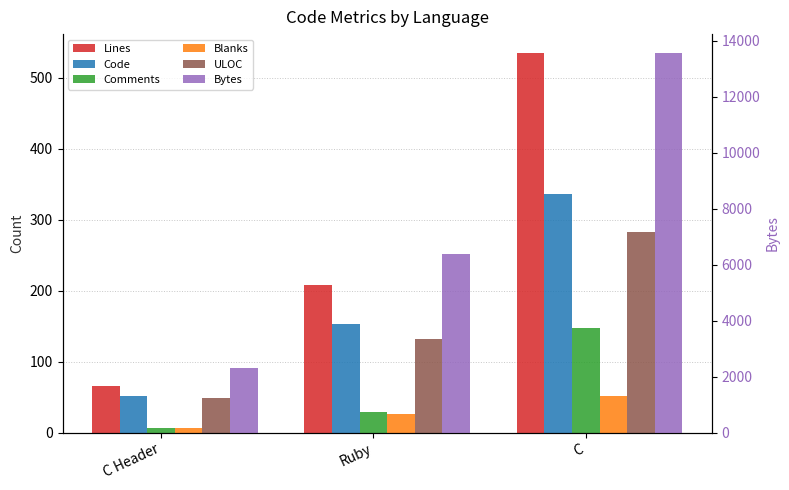

What is the minimum value shown in the chart?

7